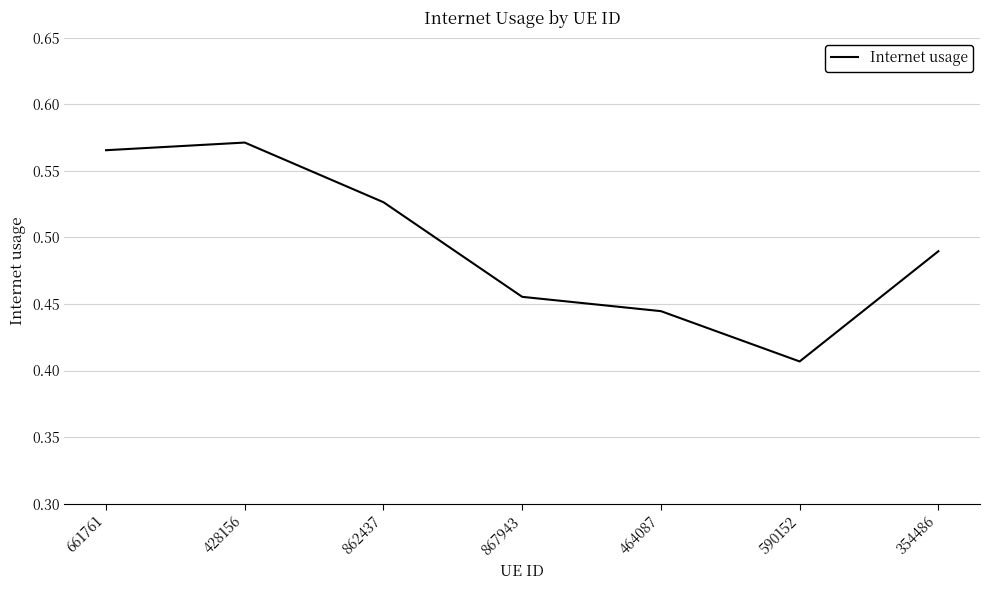

The value at 867943 is 0.8. True or false?

False